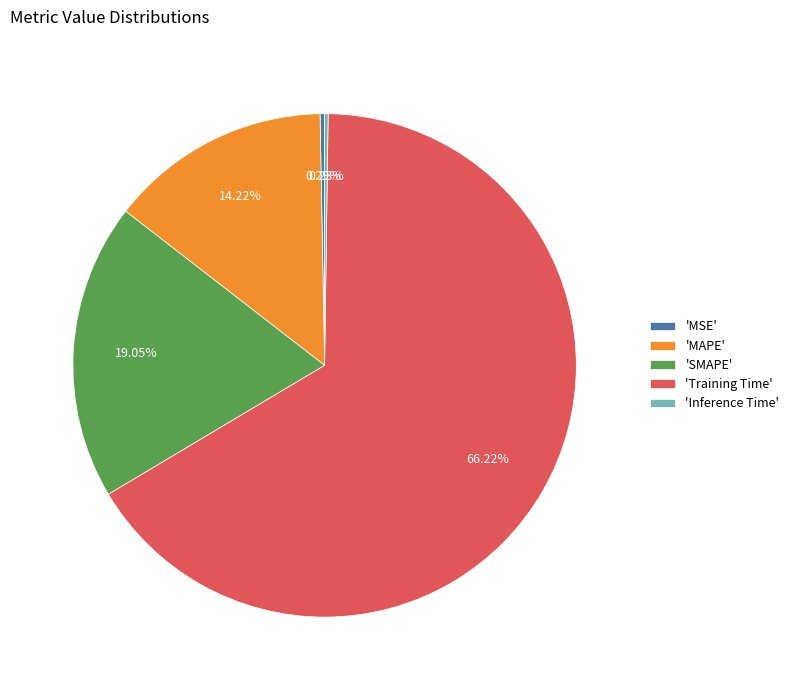

Which category has the biggest portion of the pie?

'Training Time'